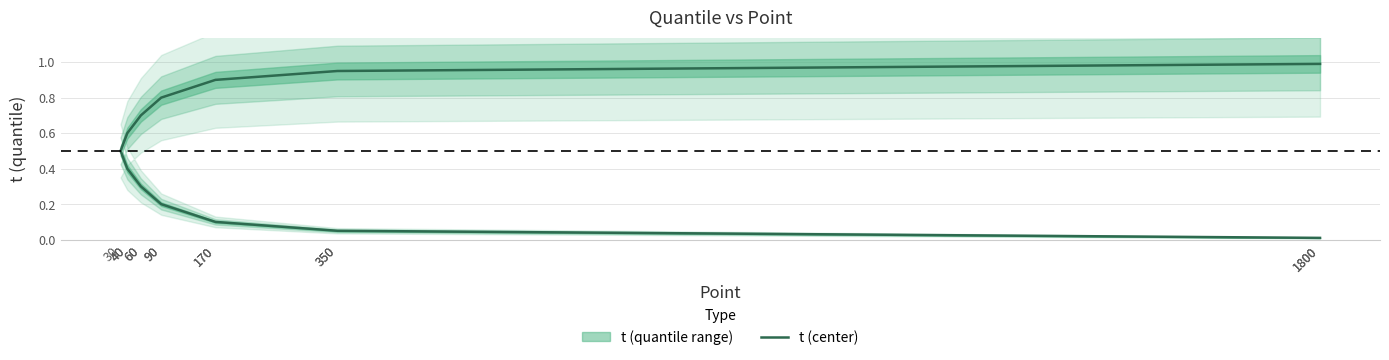

The value at 90 is 0.3. True or false?

False